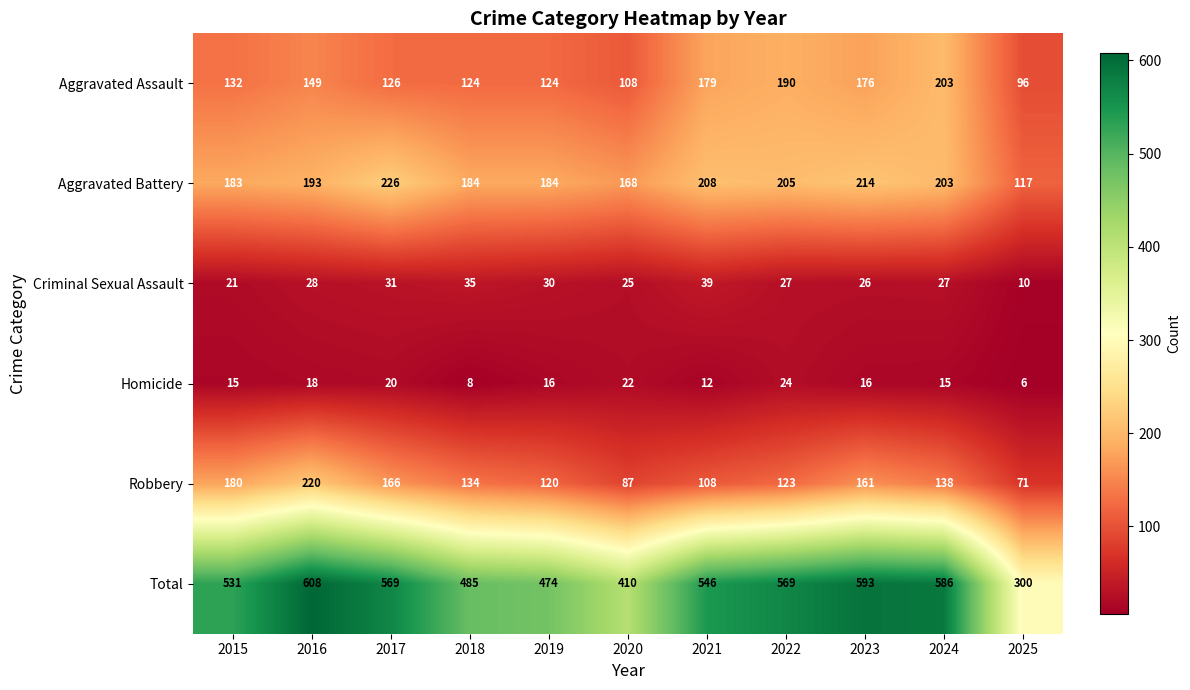

At which category does the chart reach its minimum across all series?

2025